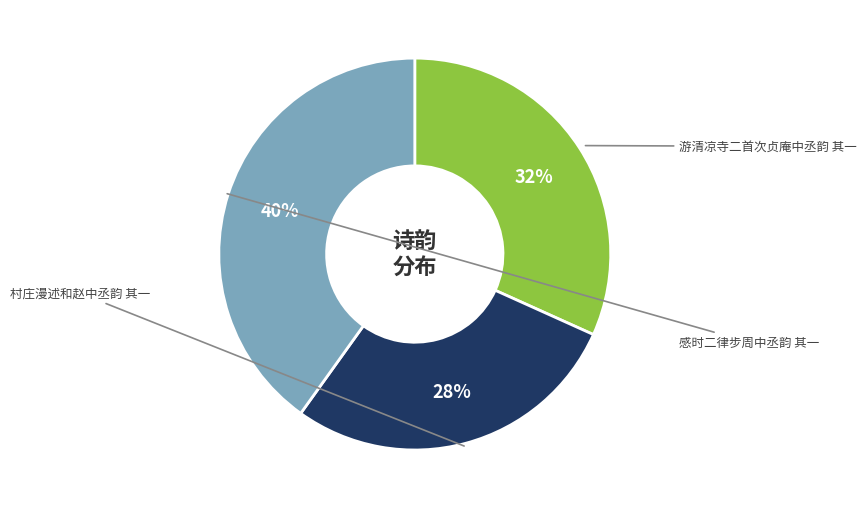

To the nearest percent, what is the difference between the largest and smallest slice percentages?

12%